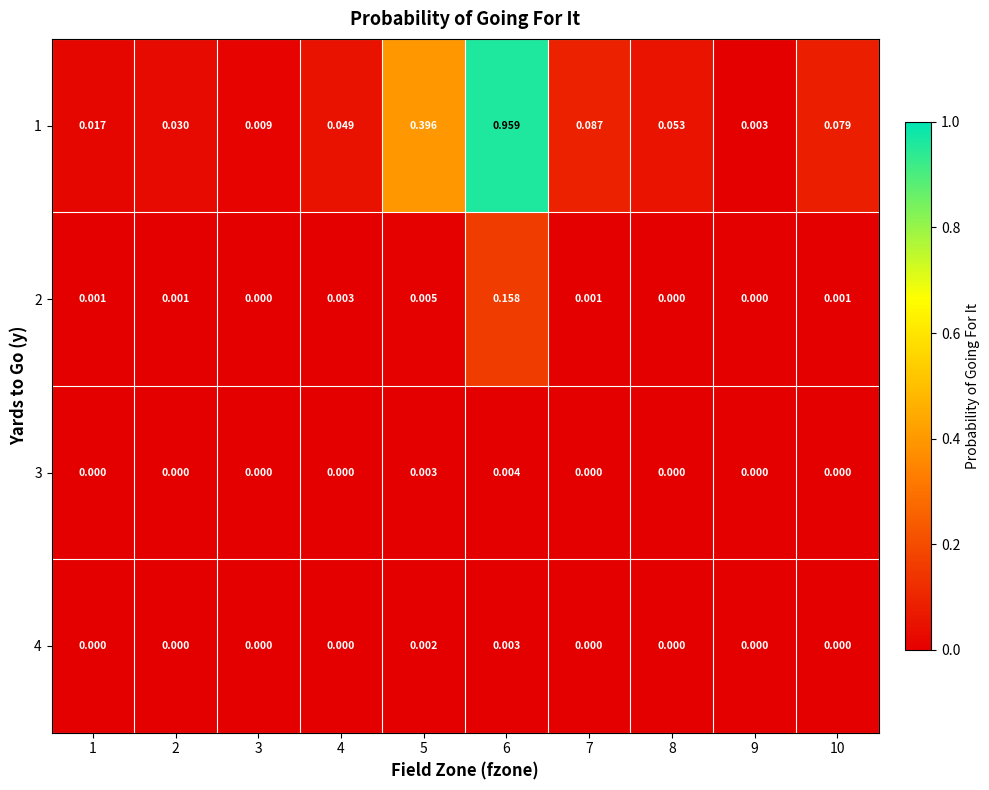

Rank the series by their maximum value, from lowest to highest.

4, 3, 2, 1